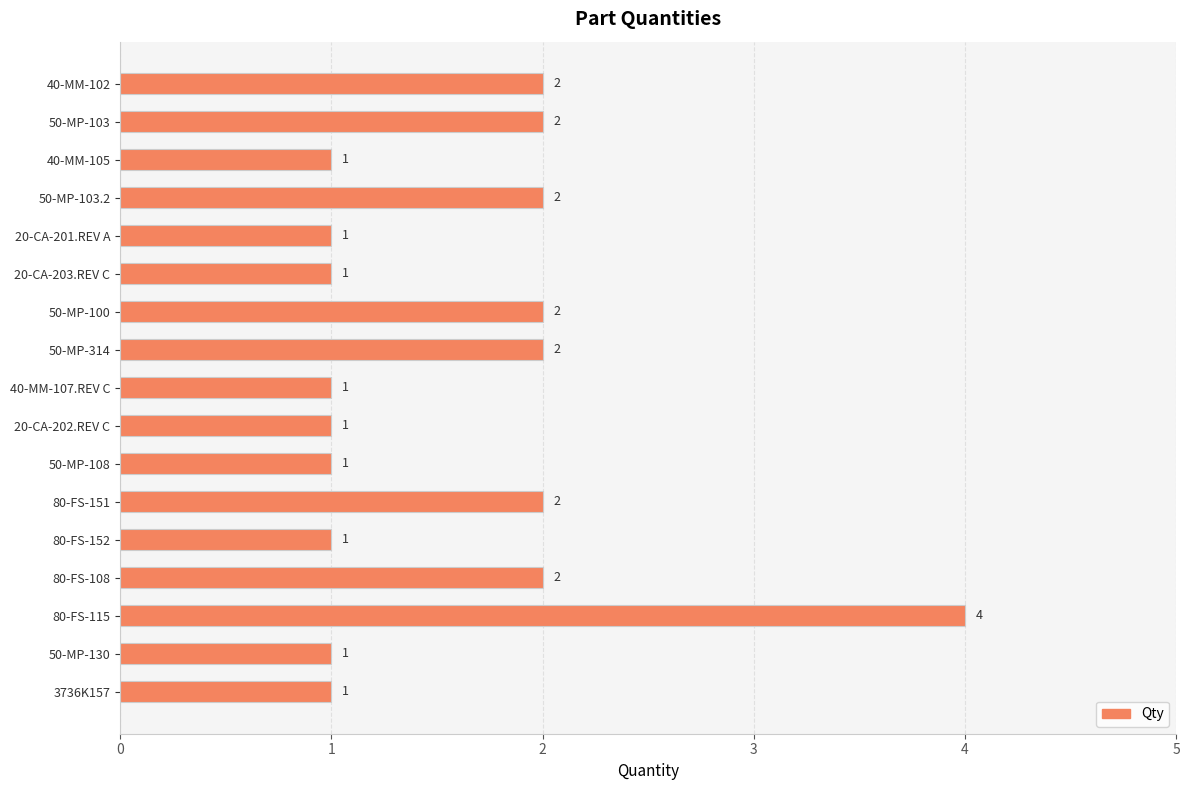

What is the value of the 3rd bar from the top?

1